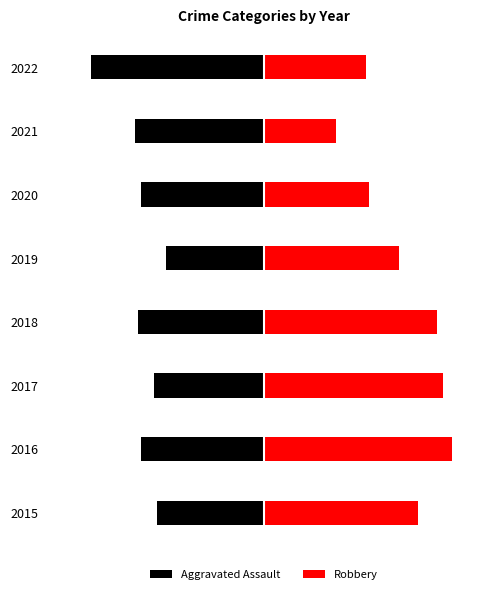

List the series in order of their overall mean, lowest first.

Aggravated Assault, Robbery